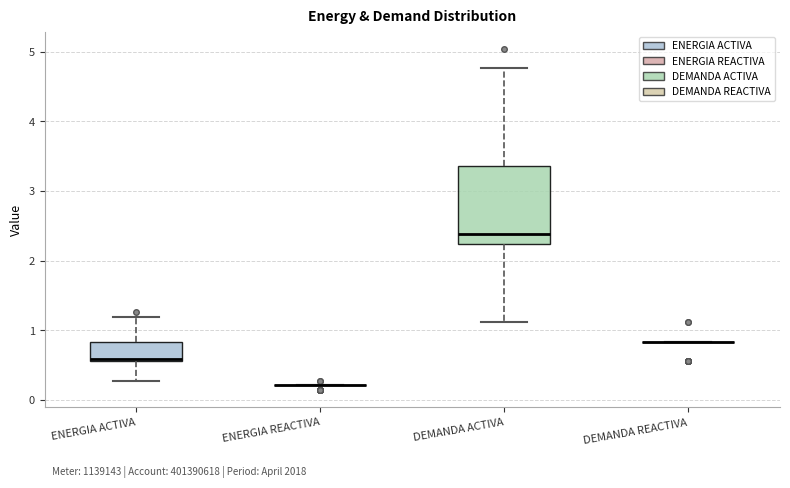

Reading left to right, read every box against the y-axis: the position of its median line, the range the box covers, and the ends of its whiskers. The values are not printed on the chart, so give them approximately, as read against the axis.

ENERGIA ACTIVA: median 0.6 (just above the box's lower edge), box 0.6 to 0.8, whiskers 0.3 to 1.2
ENERGIA REACTIVA: box collapsed to a line at 0.2, whiskers 0.2 to 0.2
DEMANDA ACTIVA: median 2.4, box 2.2 to 3.4, whiskers 1.1 to 4.8
DEMANDA REACTIVA: box collapsed to a line at 0.8, whiskers 0.8 to 0.8